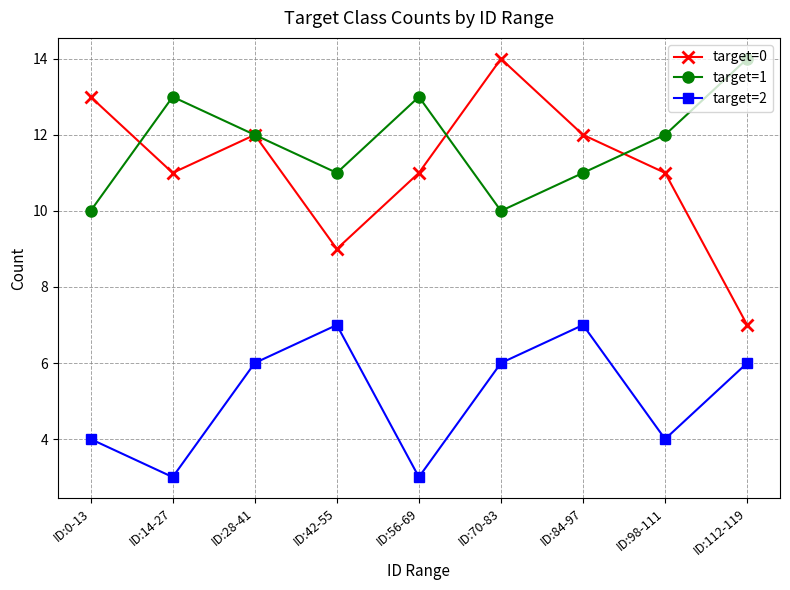

Count the number of categories in the chart.

9